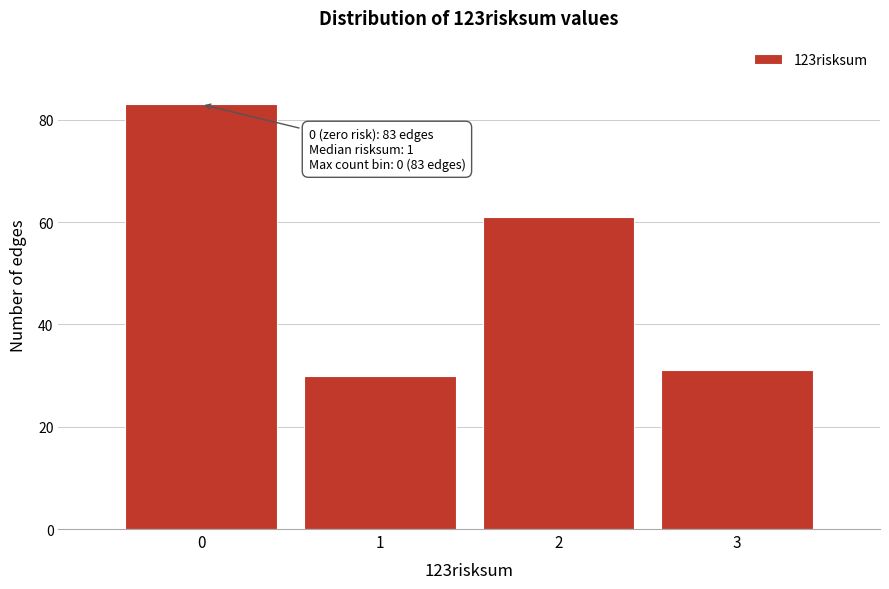

Over which range of the x-axis is the bar tallest?

-0.5 to 0.5